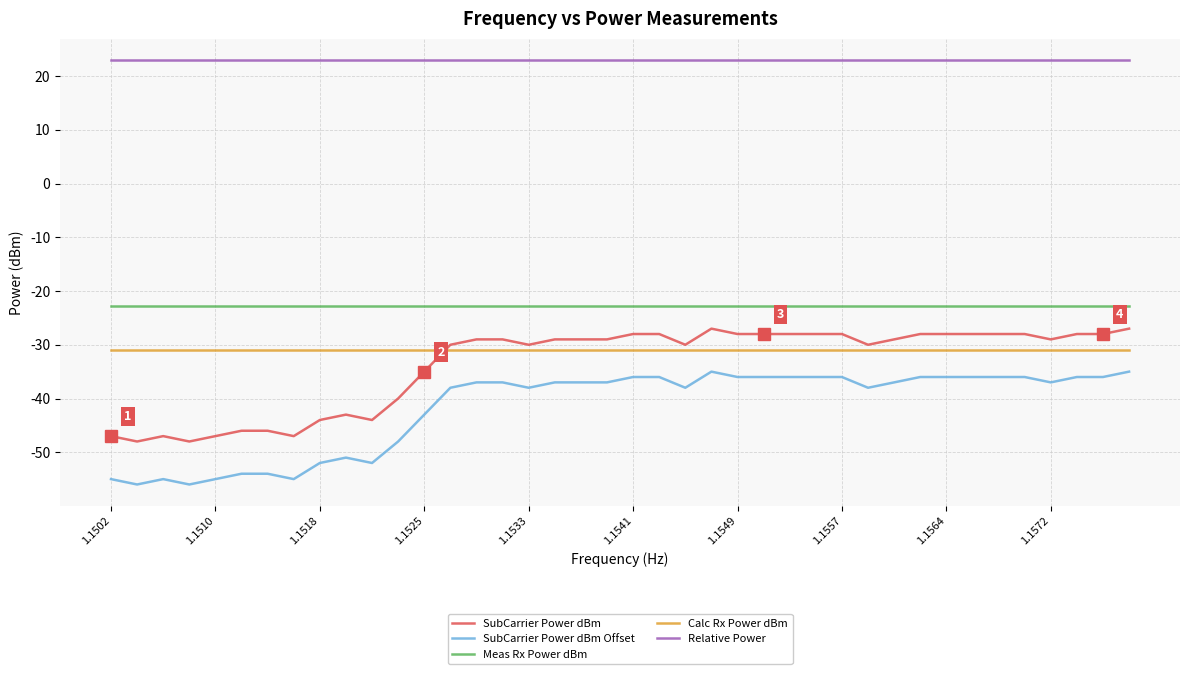

What is the sum of all Calc Rx Power dBm values?

-1240.0